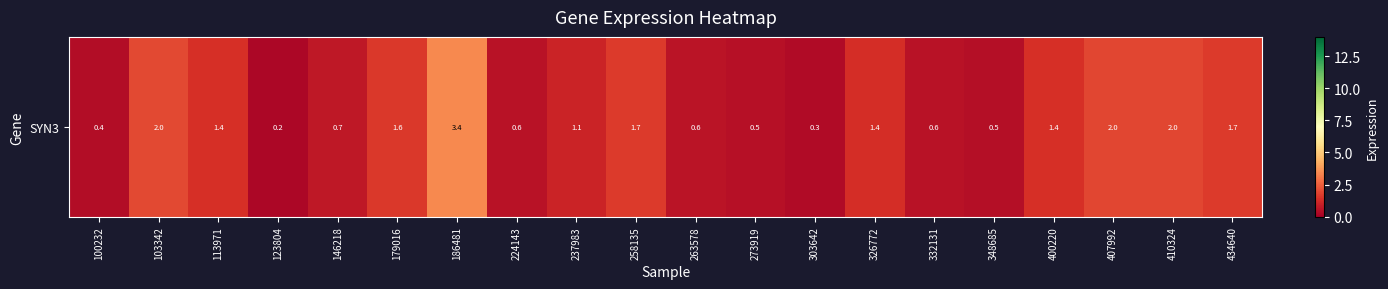

Reading left to right, transcribe all the data shown in this chart.

100232=0.4	103342=2.0	113971=1.4	123804=0.2	146218=0.7	179016=1.6	186481=3.4	224143=0.6	237983=1.1	258135=1.7	263578=0.6	273919=0.5	303642=0.3	326772=1.4	332131=0.6	348685=0.5	400220=1.4	407992=2.0	410324=2.0	434640=1.7